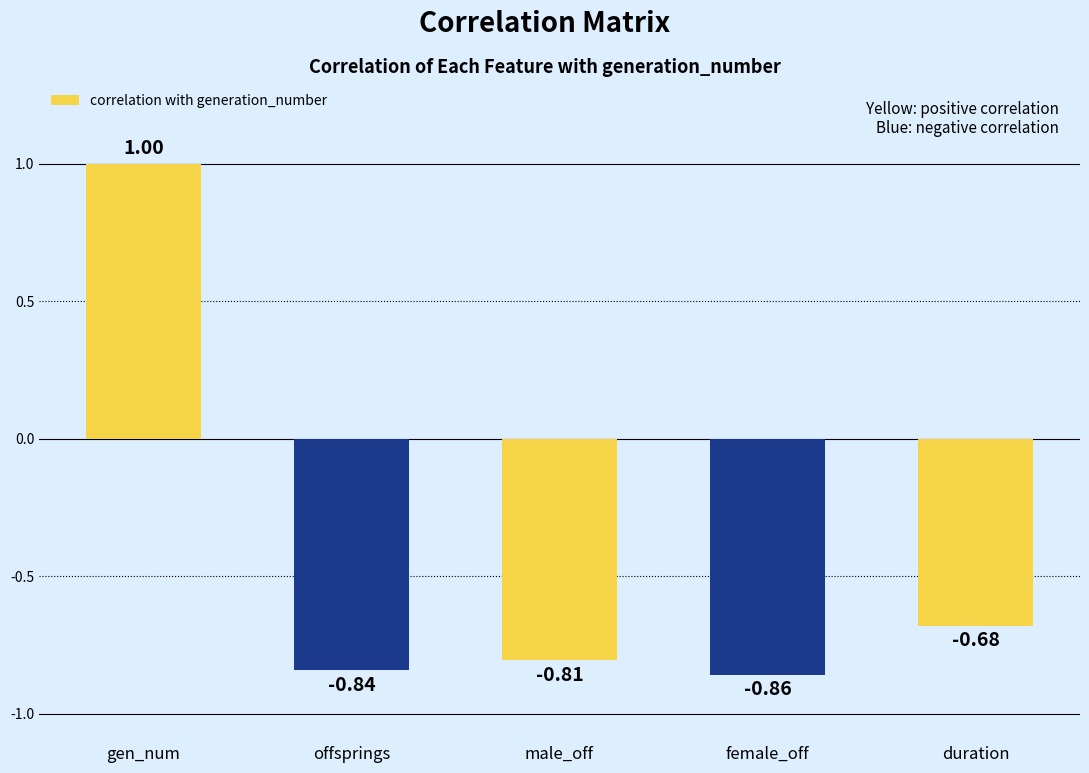

How many values are below zero?

4